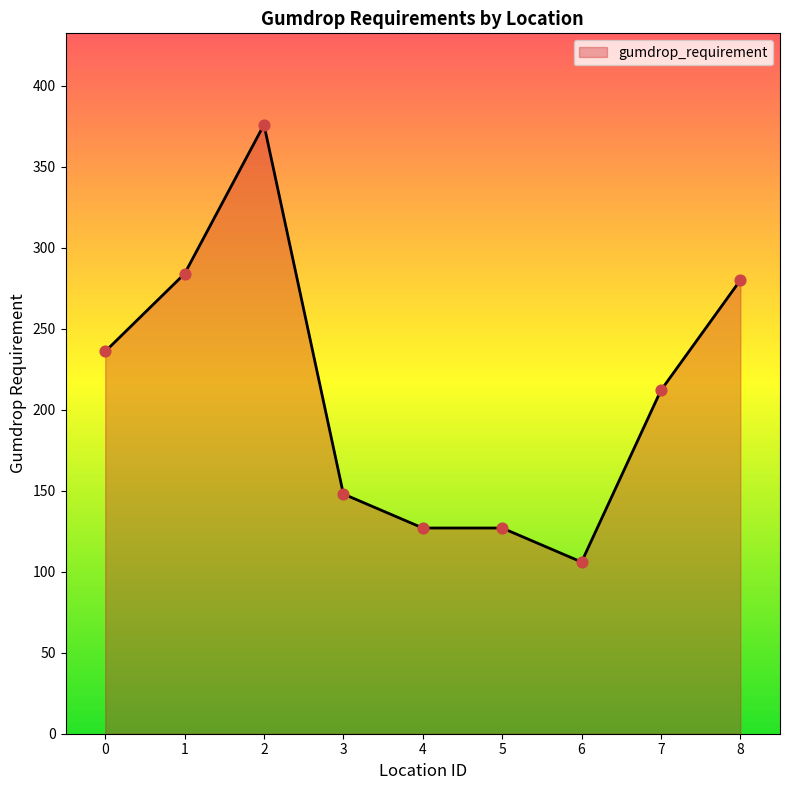

What is the ratio of the value at 8 to the value at 0?

1.2